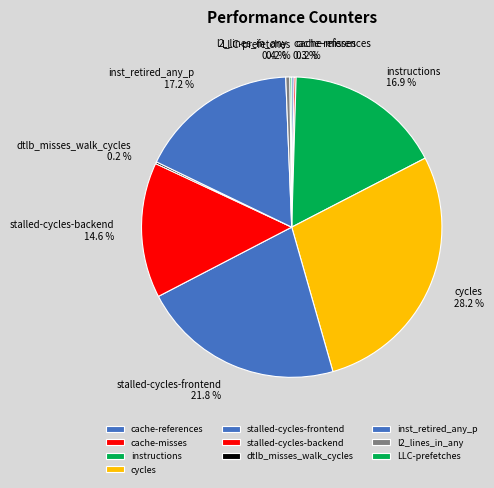

What percentage do instructions and stalled-cycles-frontend together represent?

38.7%